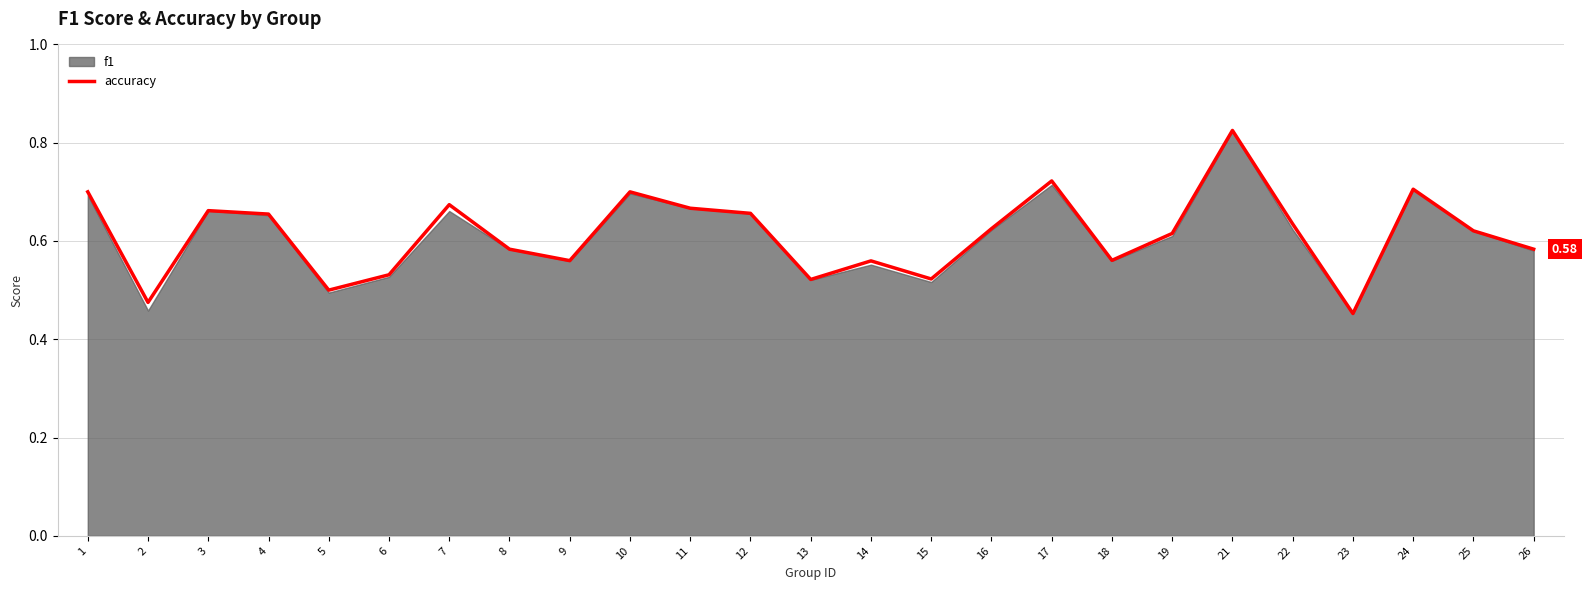

At which label is the value closest to 0?

23